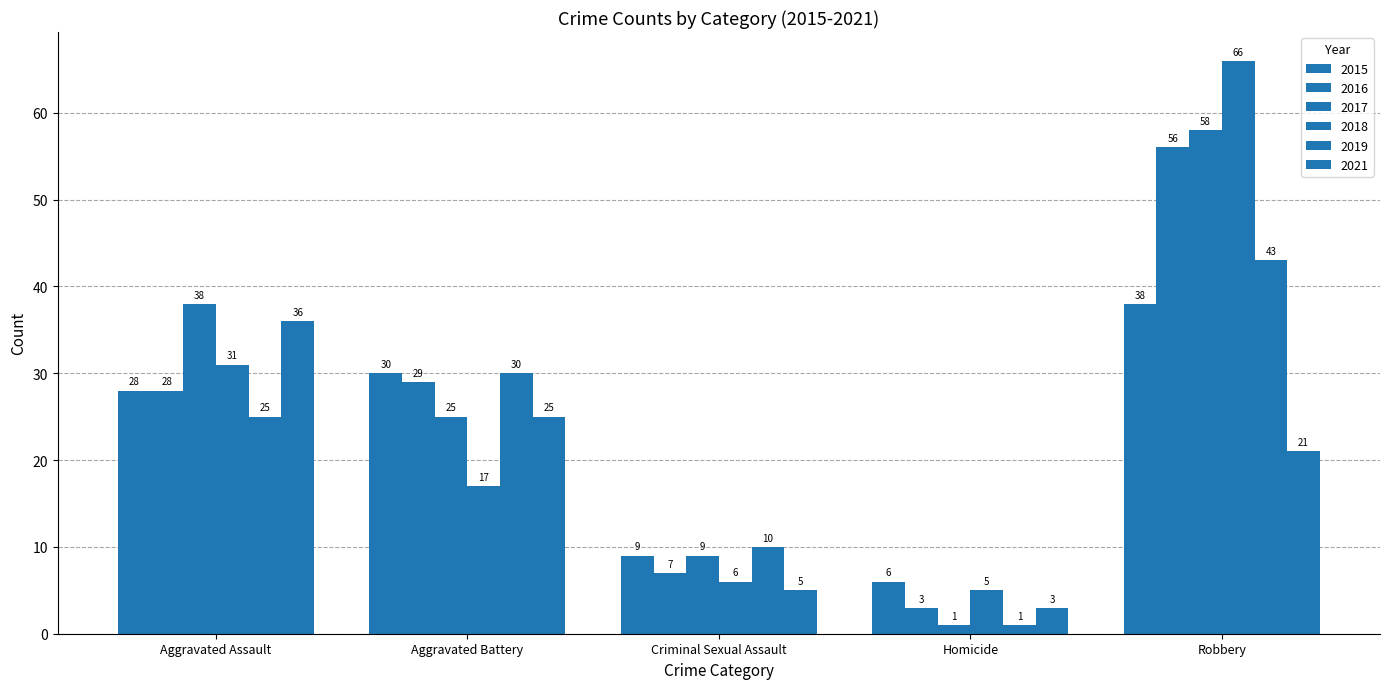

How many bars are there in each group?

6